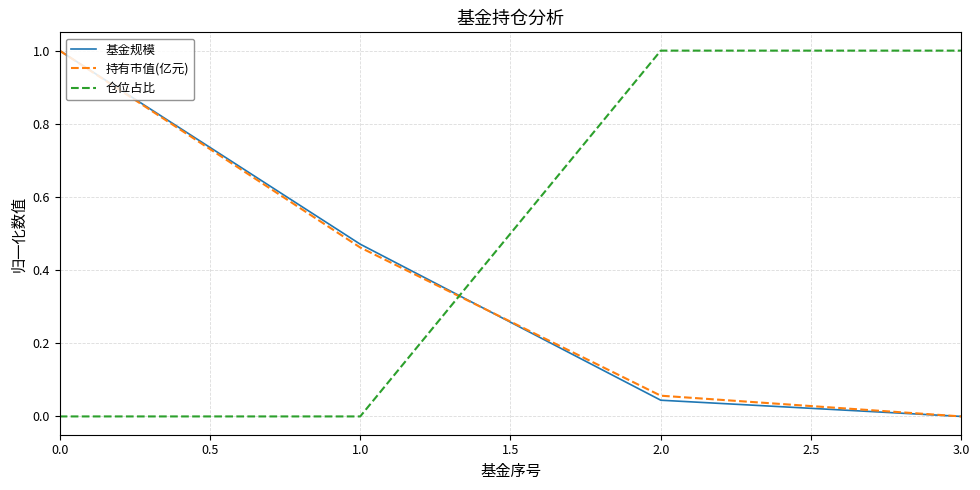

How many times do 基金规模 and 仓位占比 cross each other?

1